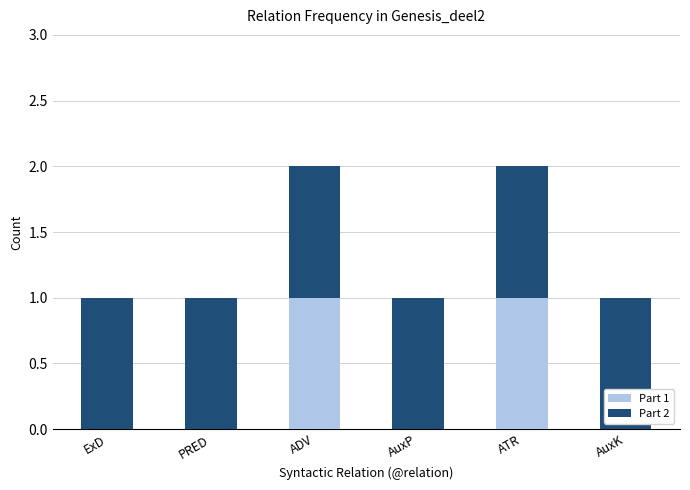

Is it true that Part 1 equals 0 at AuxK?

True